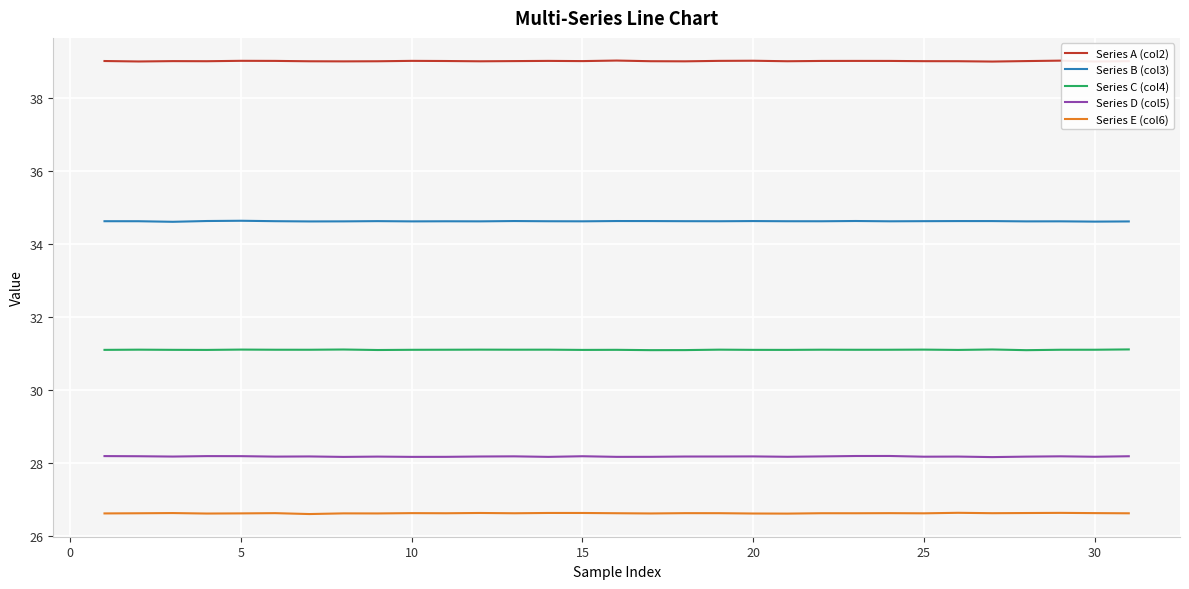

What is the greatest value displayed?

39.0